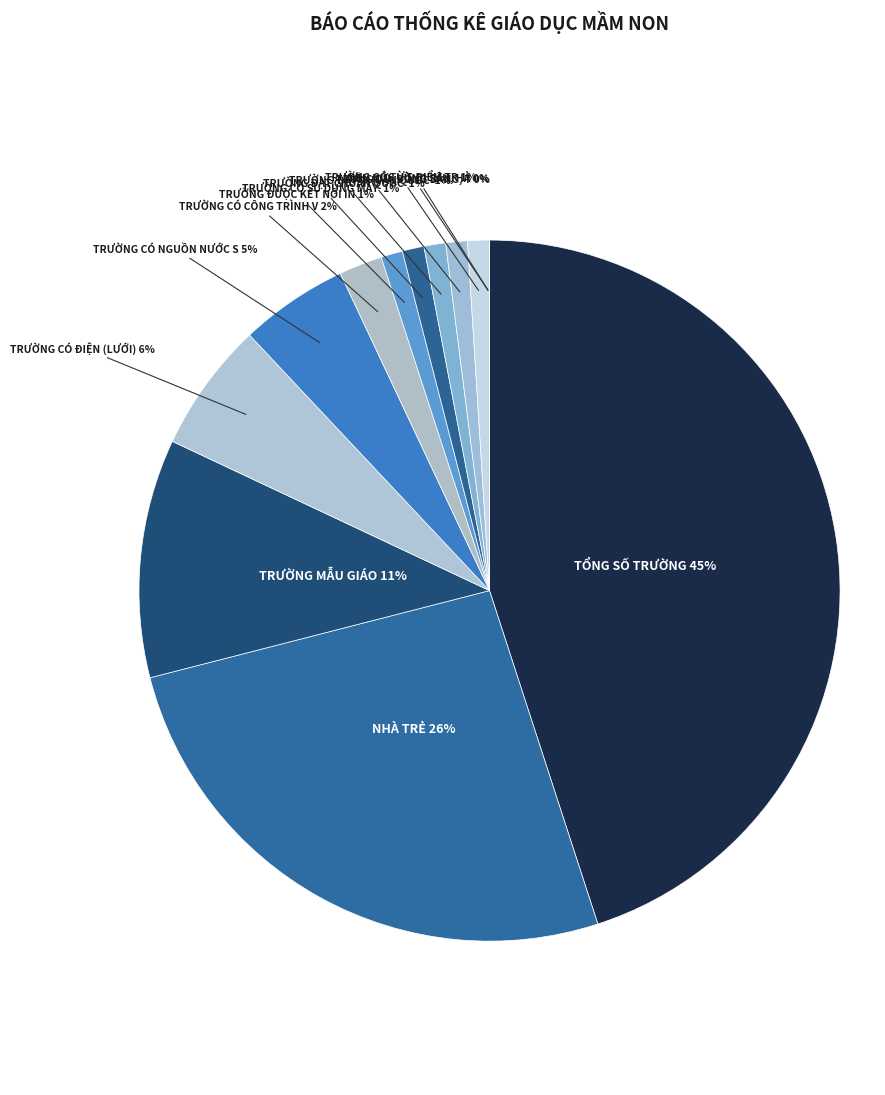

Rank the categories by value from highest to lowest.

Tổng số trường, Nhà trẻ, Trường mẫu giáo, Trường có điện (lưới), Trường có nguồn nước sạch, Trường có công trình vệ sinh, Trường được kết nối internet, Trường có sử dụng máy vi tính phục vụ, Trường đạt chuẩn quốc gia mức độ 1, Trường đạt chuẩn quốc gia mức độ 2, Trường có từ 5 điểm trường trở lên, Trung du, đồng bằng, thành phố, Miền núi, vùng sâu, hải đảo